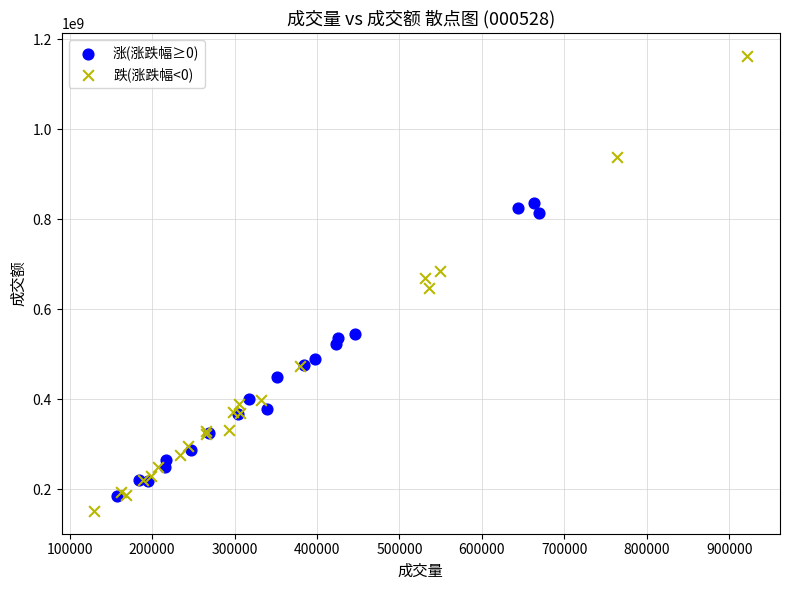

Which series contains the lowest Y value?

跌(涨跌幅<0)